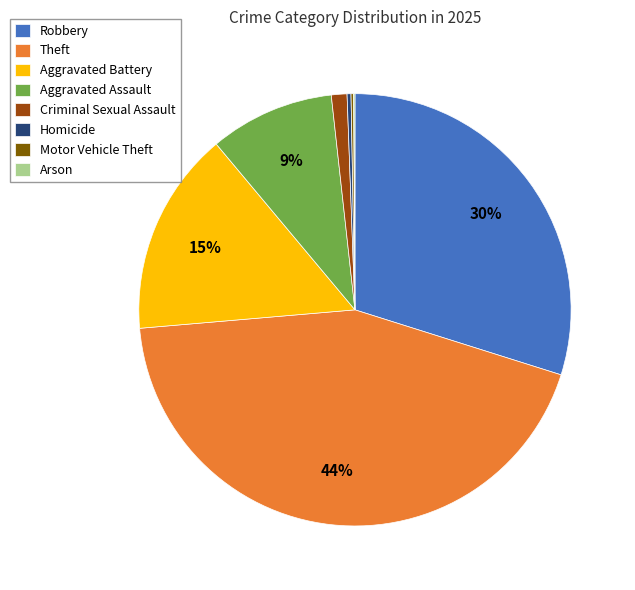

Do Aggravated Battery and Robbery together represent more than half of the pie?

No